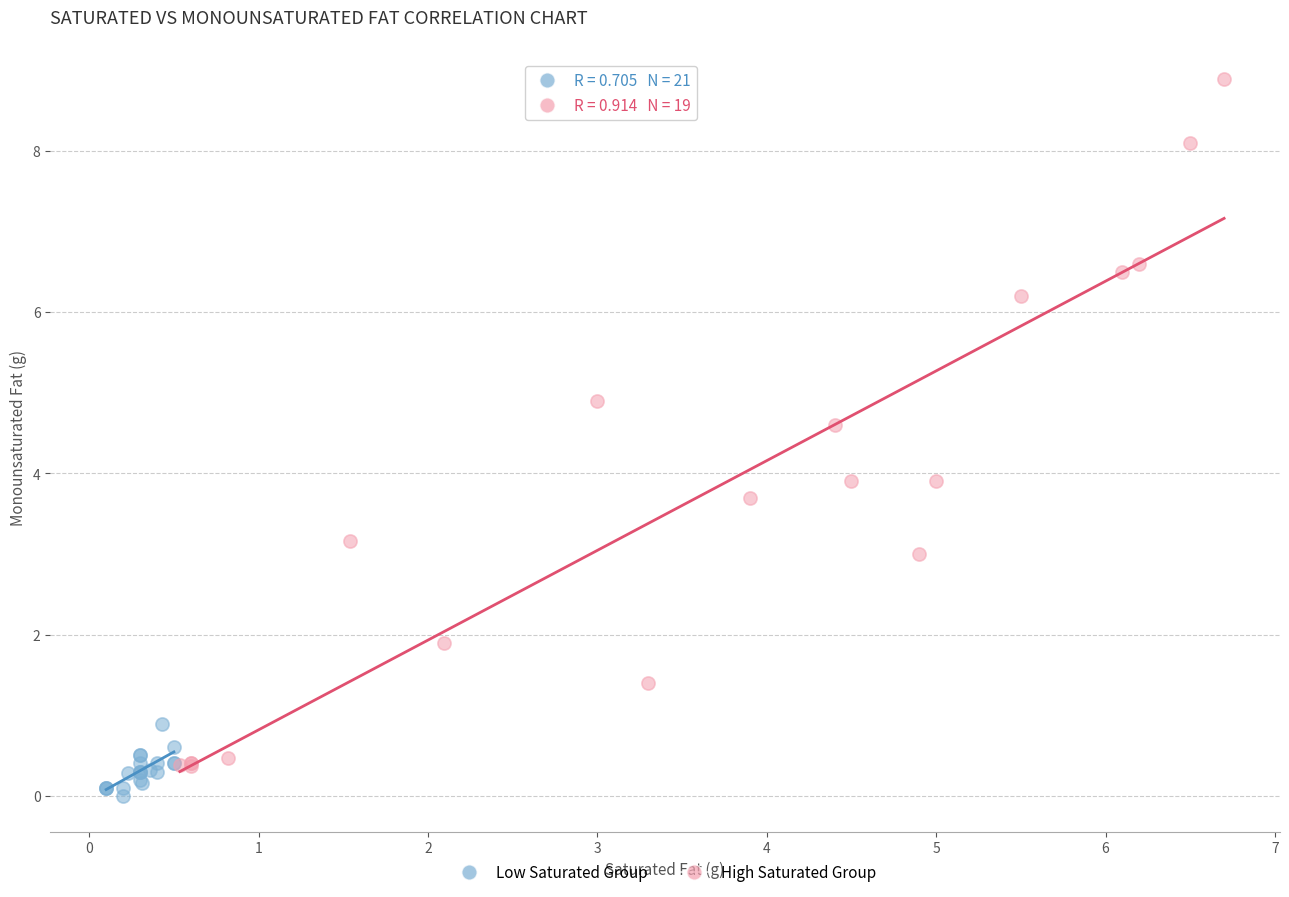

Which series reaches the maximum Y coordinate?

High Saturated Group